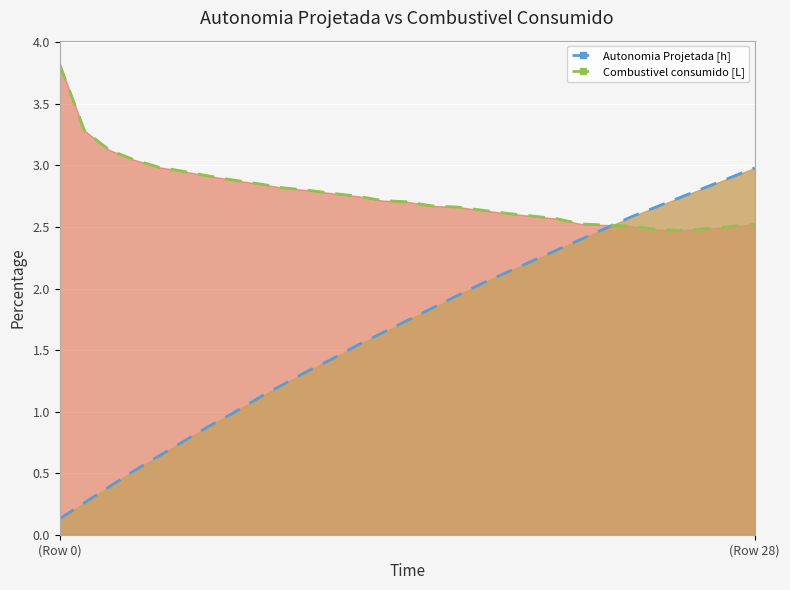

True or false: Autonomia Projetada [h] has more than 2 points higher than both neighbors.

False